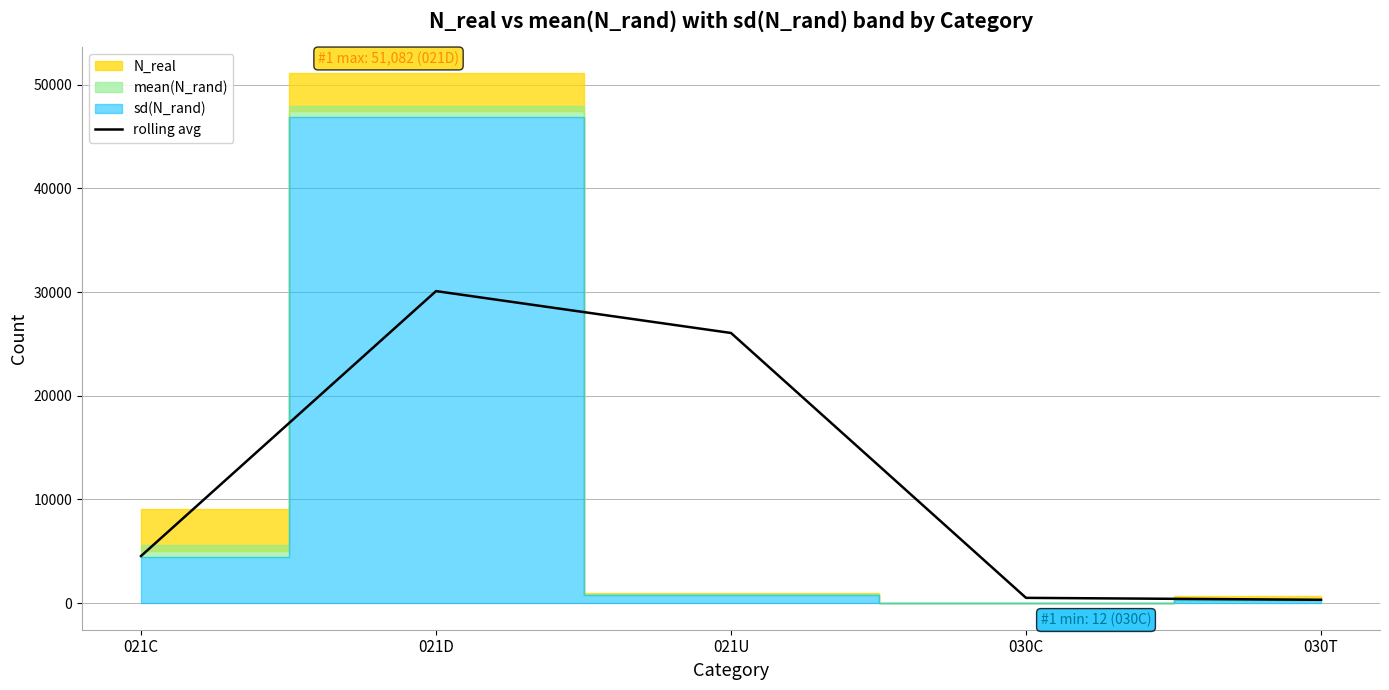

What is the label of the 5th point from the left?

030T